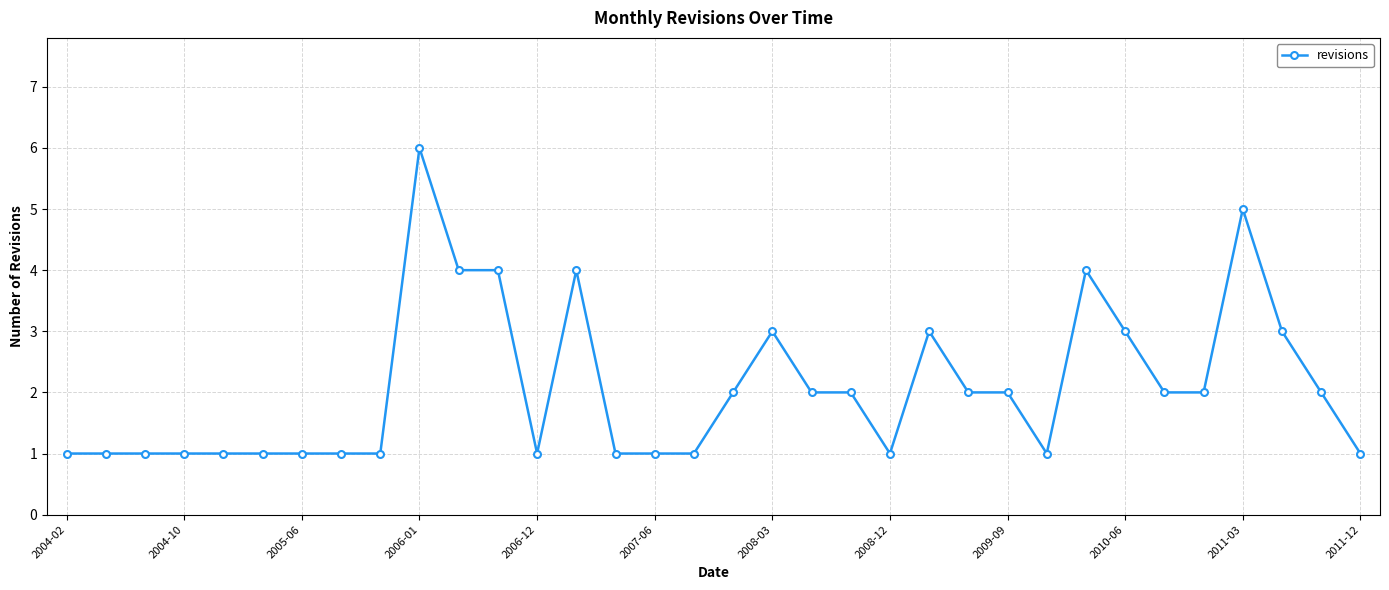

What is the value of the 30th point from the left?

2